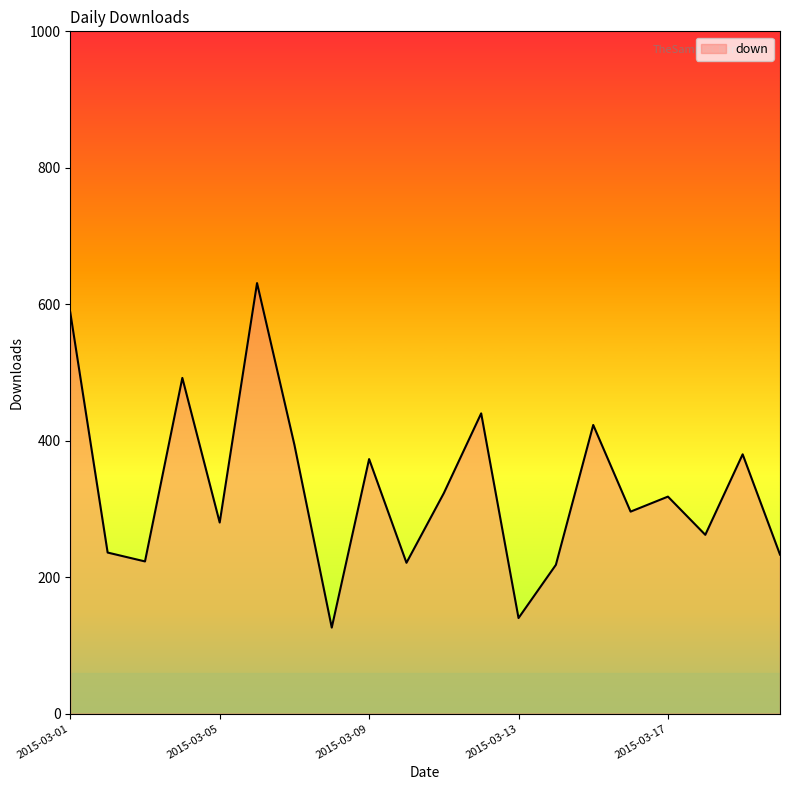

What is the minimum value shown in the chart?

126